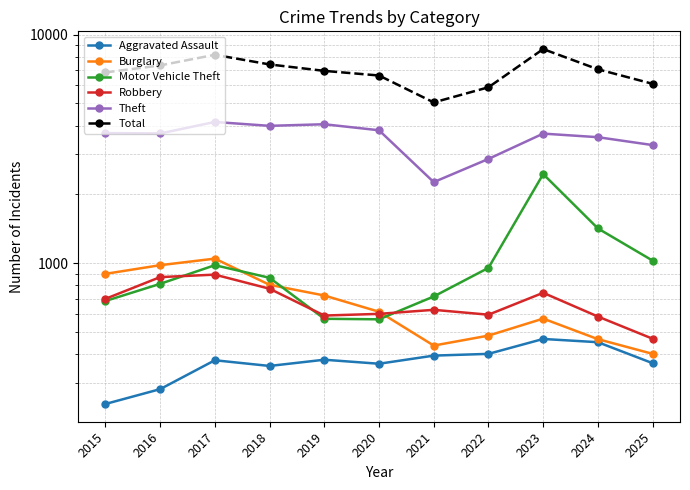

True or false: Theft and Robbery cross at least once.

False